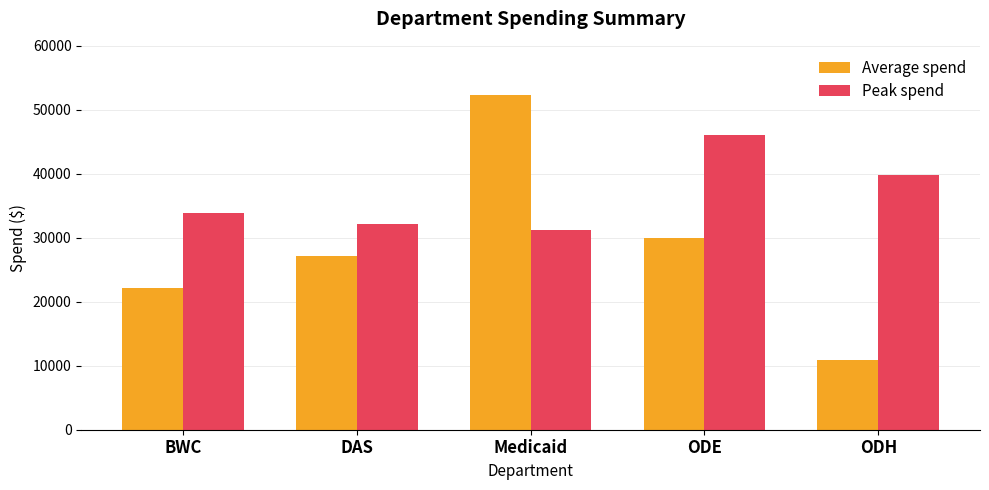

The value of Peak spend at ODE is 46019.8. True or false?

True